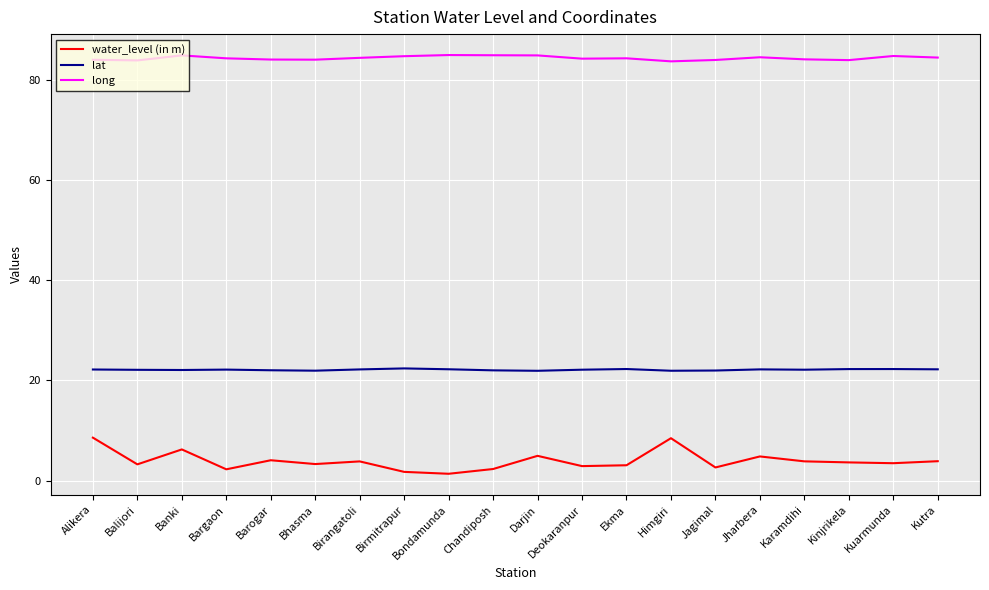

What position from the right is Barogar?

16